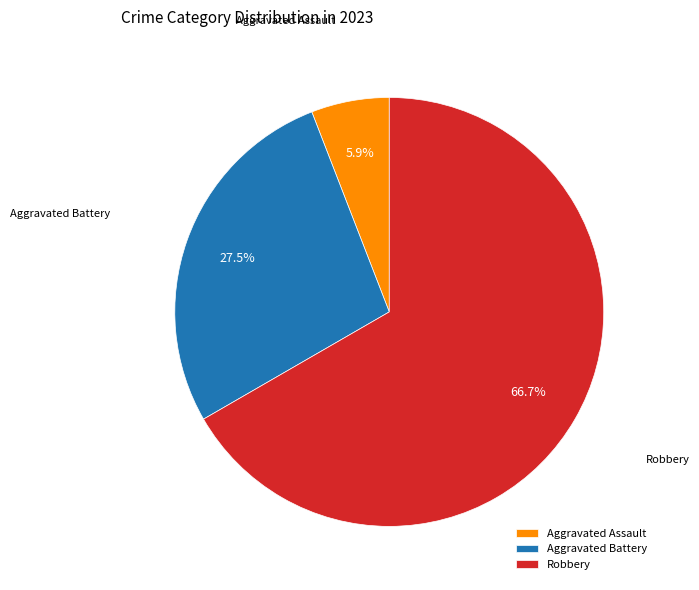

Rank the categories by value from lowest to highest.

Aggravated Assault, Aggravated Battery, Robbery